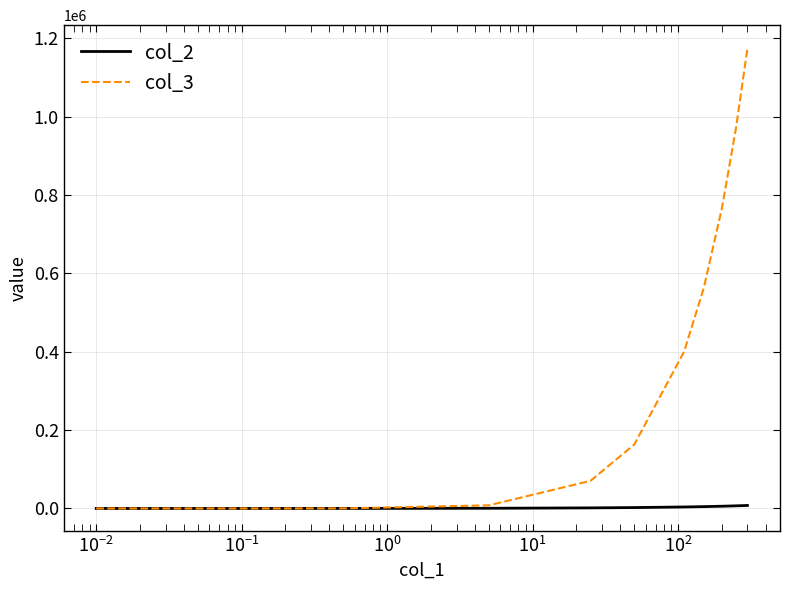

What is the maximum value shown in the chart?

1174543.7